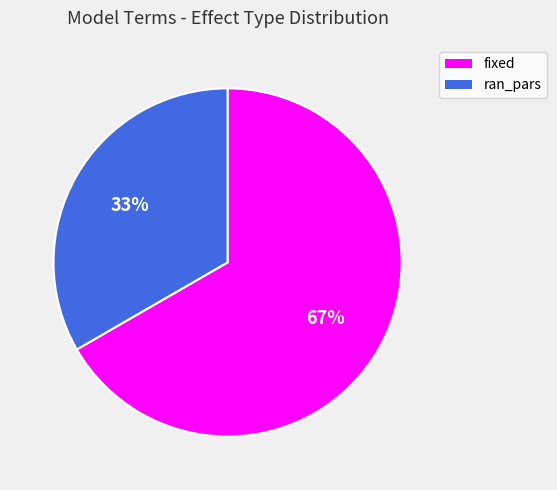

Is there any slice that represents more than half of the pie?

Yes